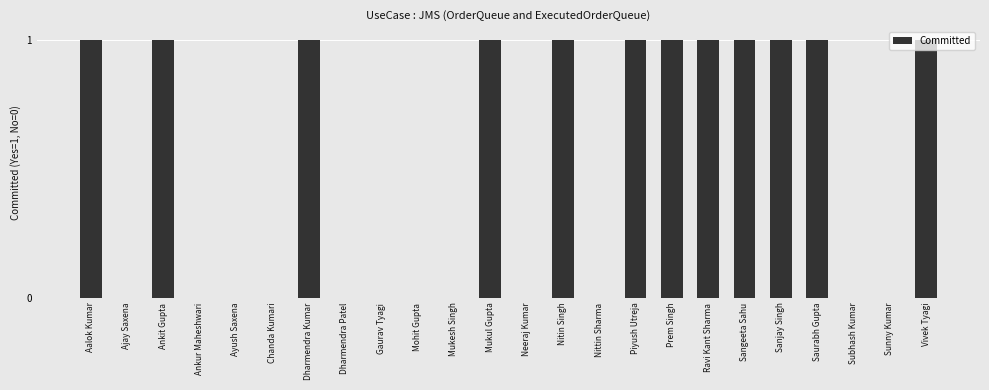

Is it true that the value at Nittin Sharma is 1?

False